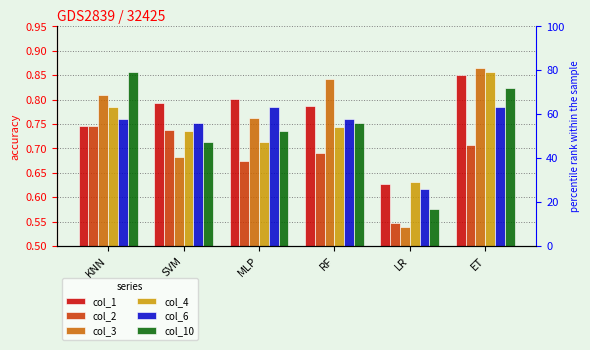

What position from the left is LR?

5